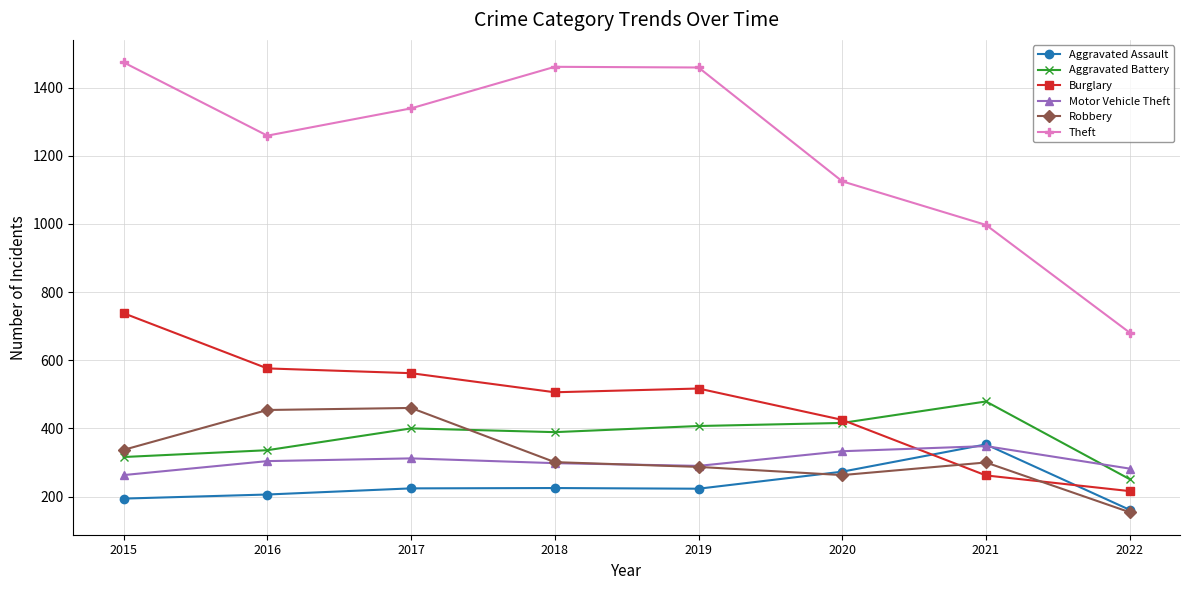

In Burglary, how many points are lower than both neighbors (excluding endpoints)?

1